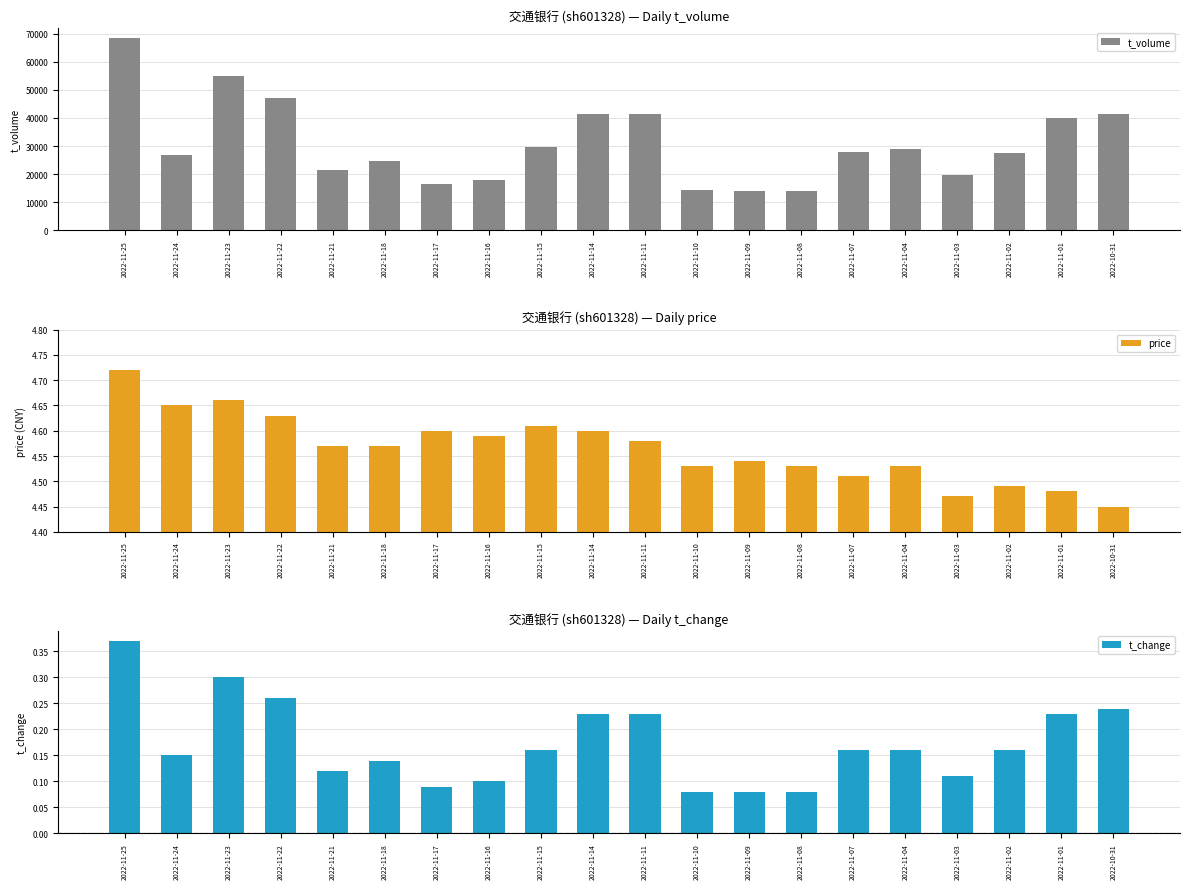

Reading left to right, what are all the values shown in this chart?

t_volume: 68585.0	26968.0	55071.0	47167.0	21403.0	24662.0	16390.0	17847.0	29732.0	41335.0	41384.0	14199.0	13822.0	14081.0	27806.0	28919.0	19700.0	27379.0	39867.0	41307.0
price: 4.7	4.7	4.7	4.6	4.6	4.6	4.6	4.6	4.6	4.6	4.6	4.5	4.5	4.5	4.5	4.5	4.5	4.5	4.5	4.5
t_change: 0.4	0.1	0.3	0.3	0.1	0.1	0.1	0.1	0.2	0.2	0.2	0.1	0.1	0.1	0.2	0.2	0.1	0.2	0.2	0.2